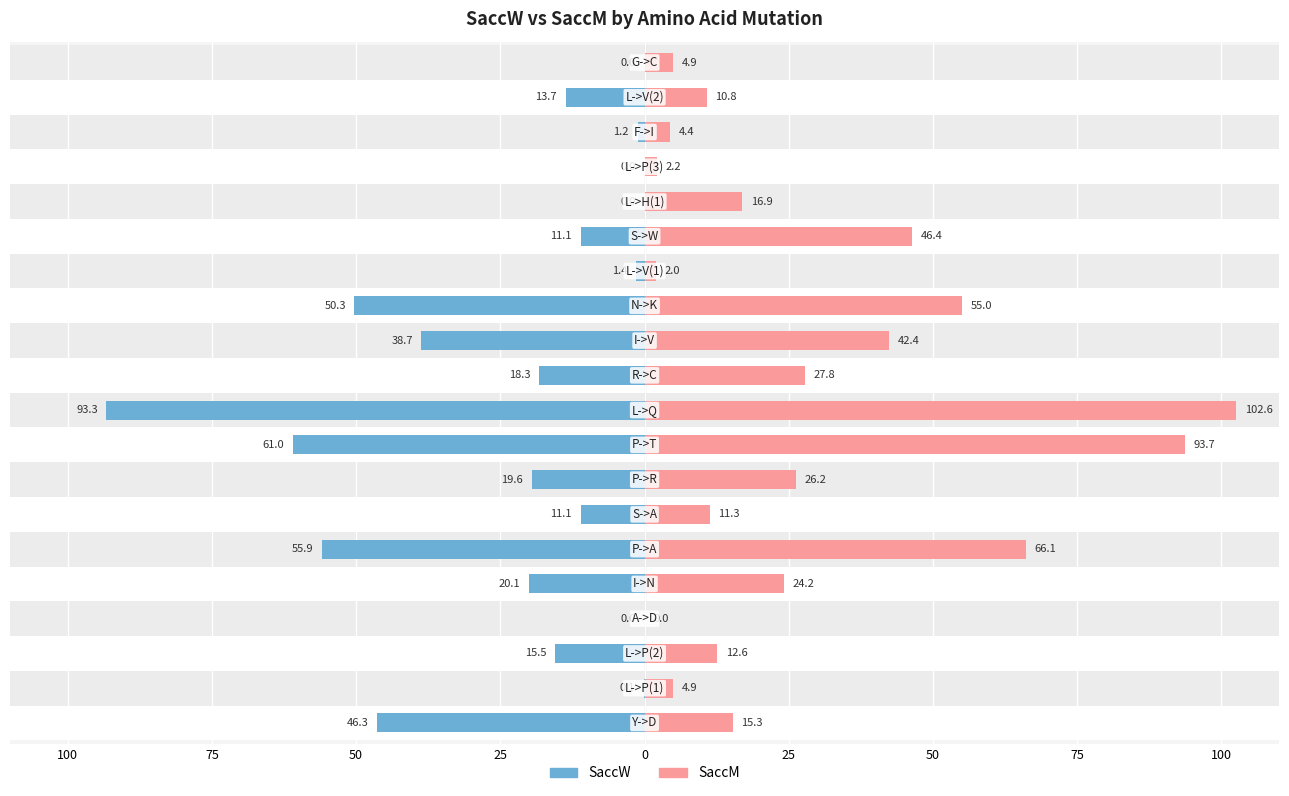

How many bars are there in total?

40